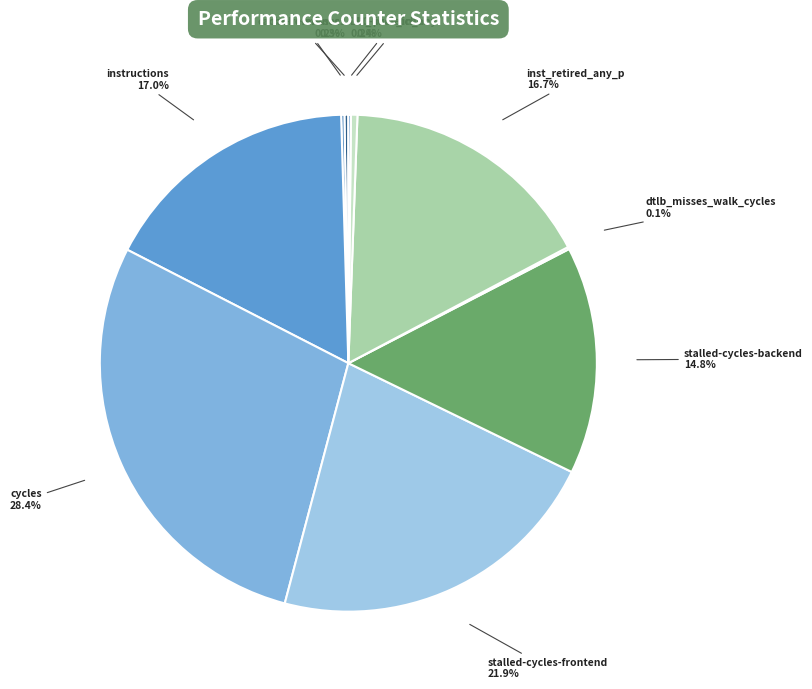

Is there any slice that represents more than half of the pie?

No